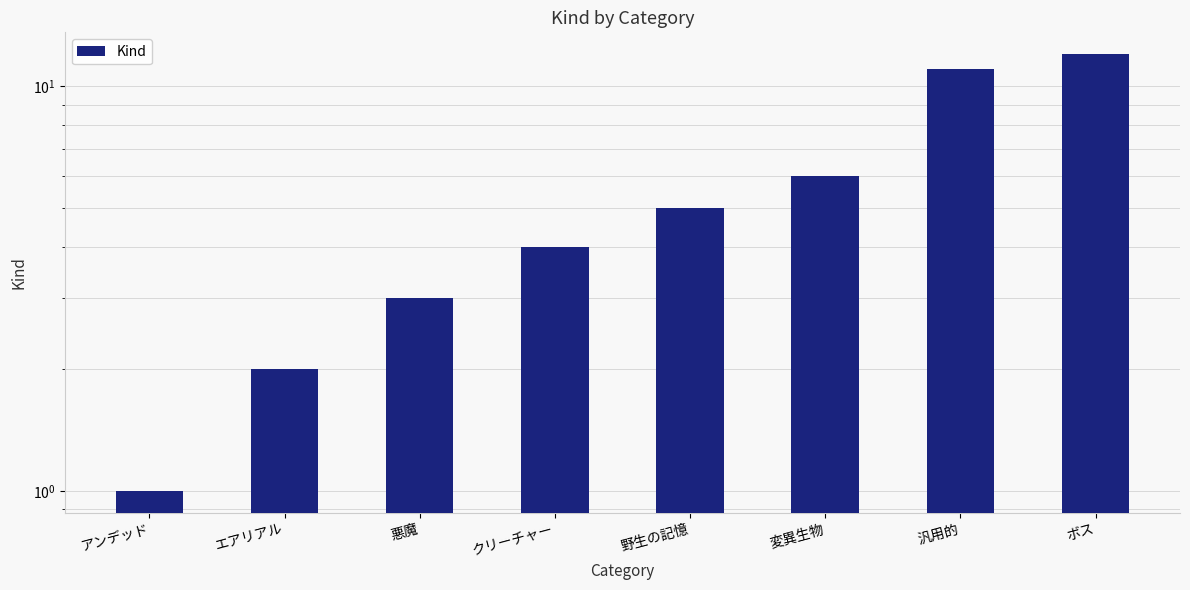

The chart shows a value of 15 at 汎用的. True or false?

False